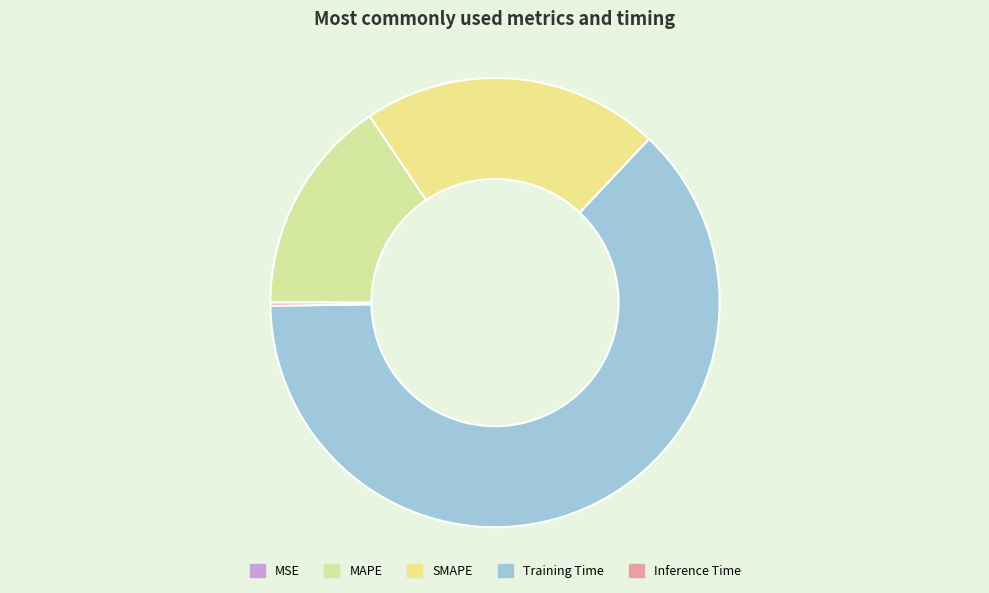

True or false: SMAPE accounts for 36% of the total.

False